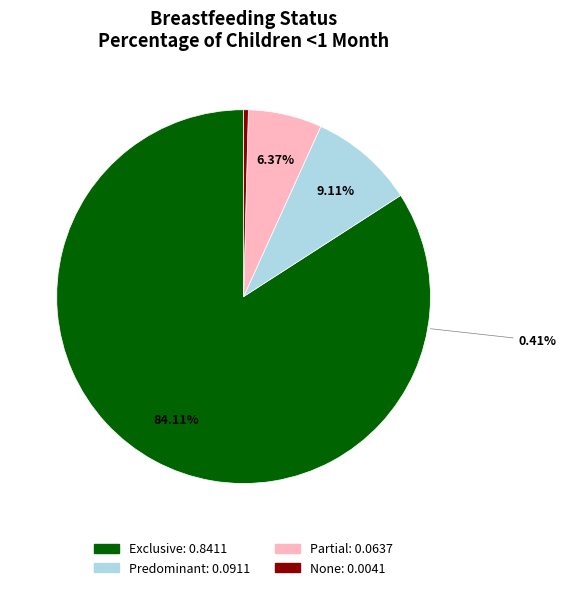

Is there a majority slice in this chart?

Yes